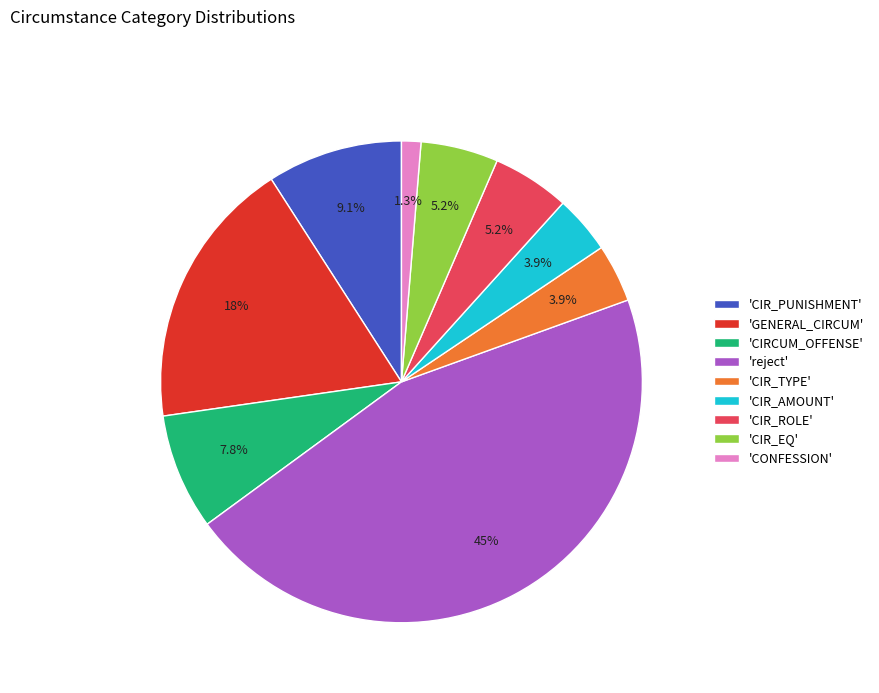

What percentage do 'CIR_PUNISHMENT' and 'GENERAL_CIRCUM' together represent?

27.3%